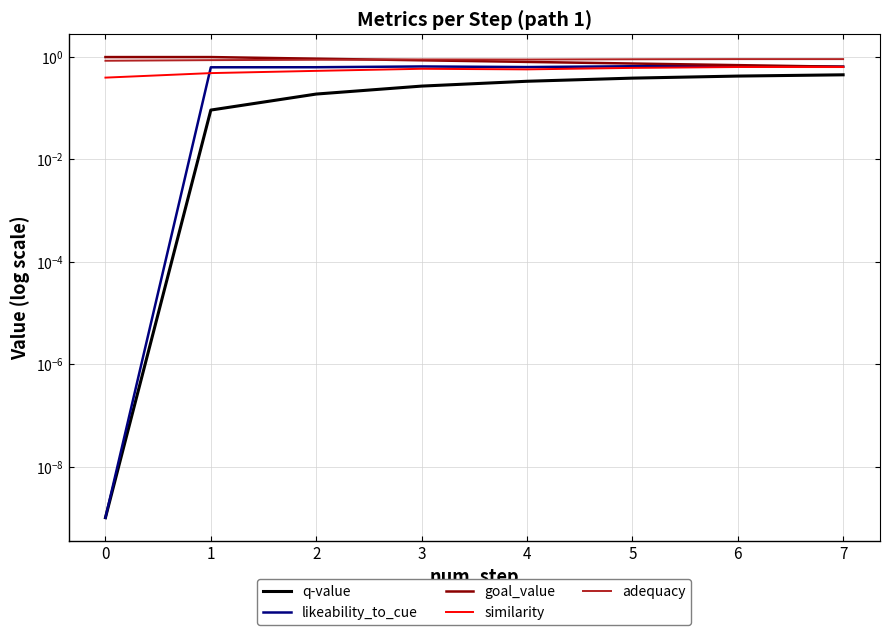

What is the average value of the likeability_to_cue series?

0.6